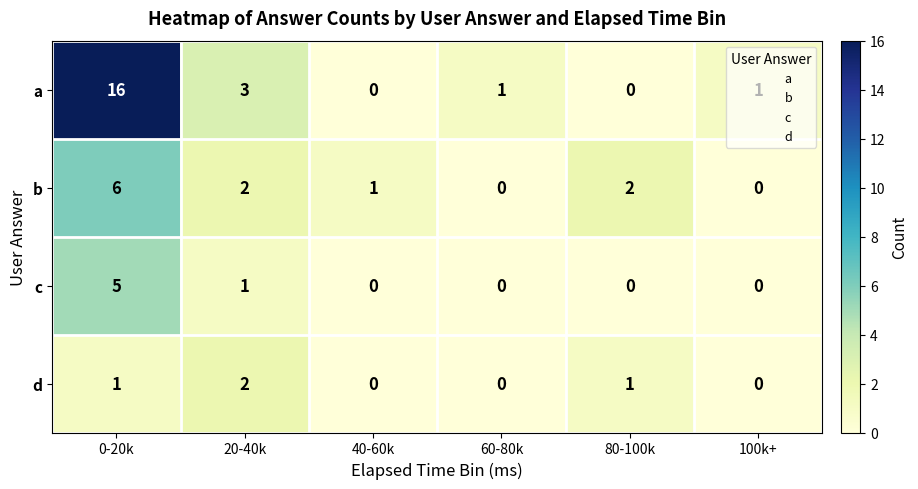

The value of b at 40-60k is 1. True or false?

True